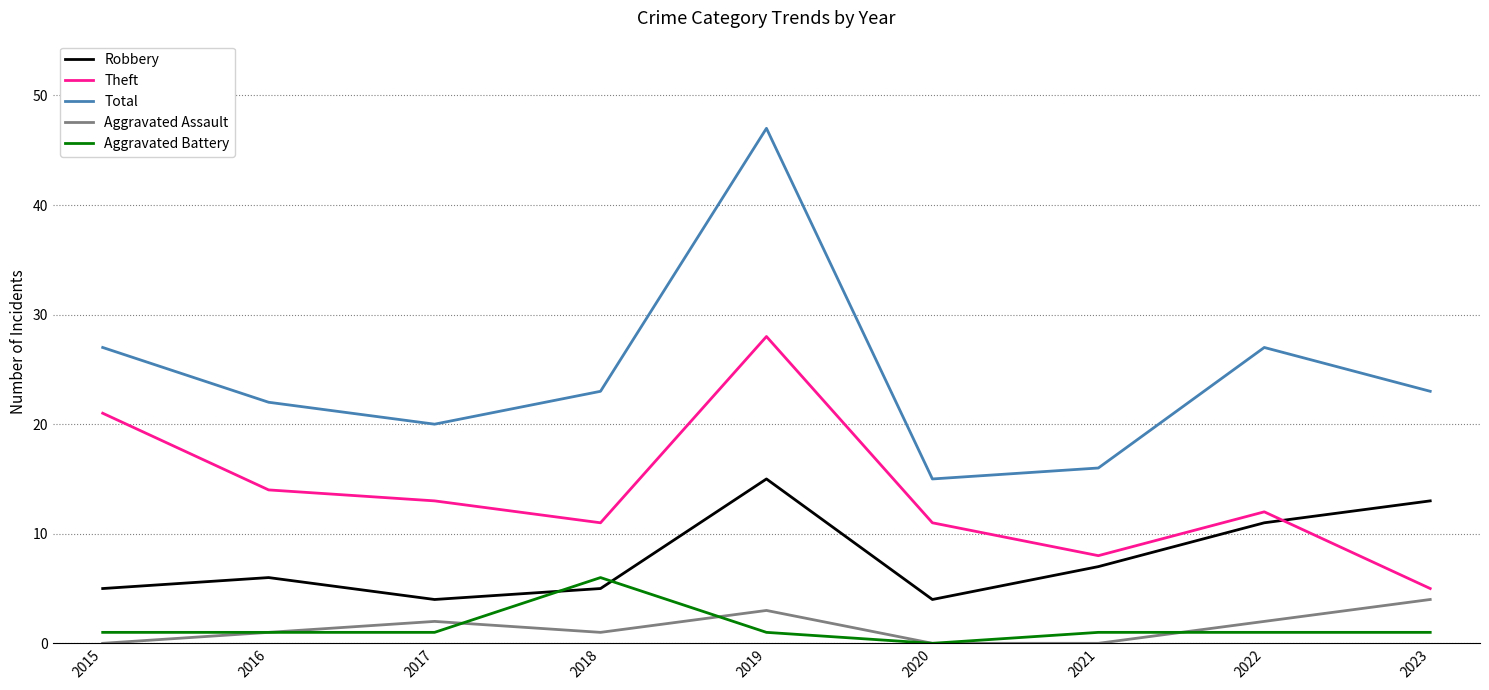

True or false: Theft has a value of 22 at 2016.

False